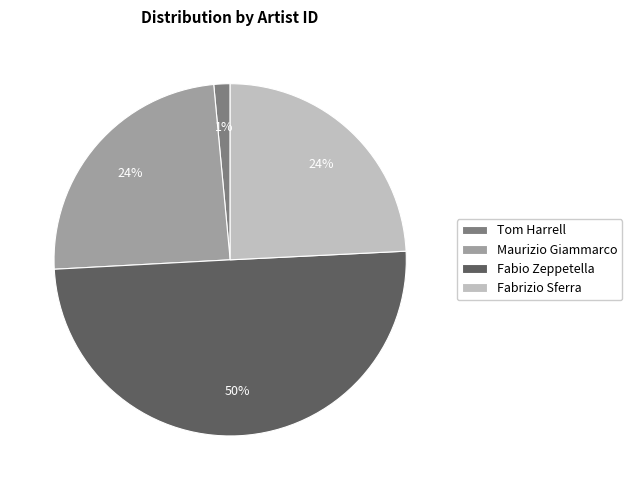

What is the smallest slice in the pie chart?

Tom Harrell